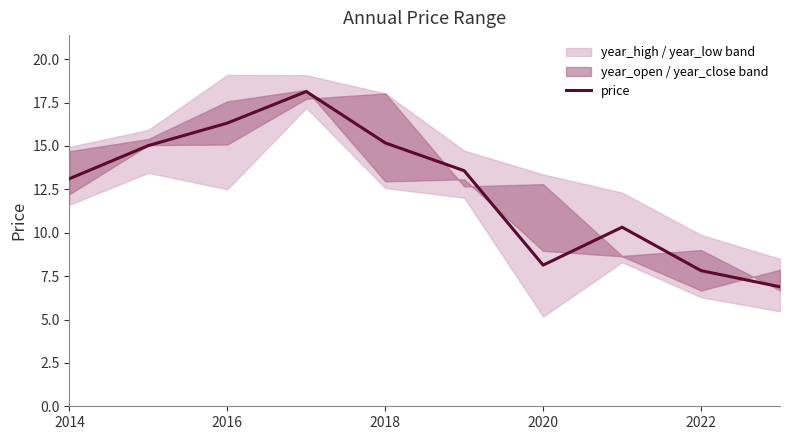

True or false: price has a value of 5.5 at 2014.

False